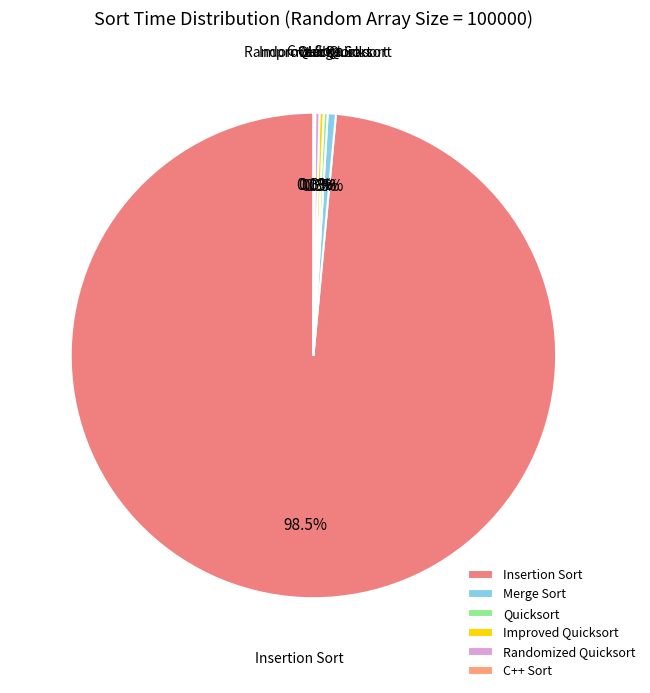

How much of the chart is everything except Insertion Sort?

1.5%